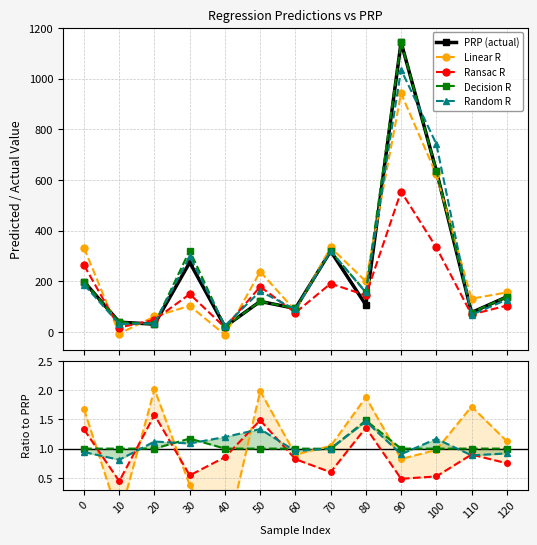

Where is the first local maximum for PRP (actual)?

30